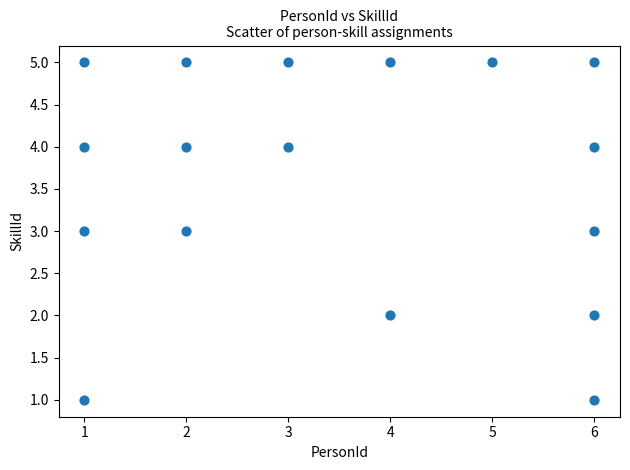

What is the range of X values (max minus min)?

5